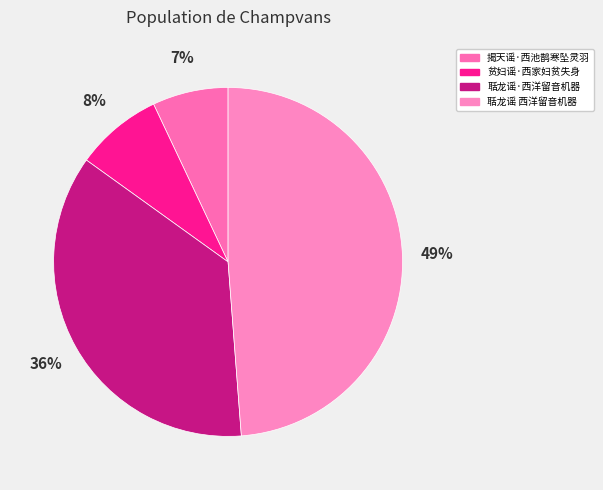

How much of the chart is everything except 贫妇谣·西家妇贫失身?

91.9%